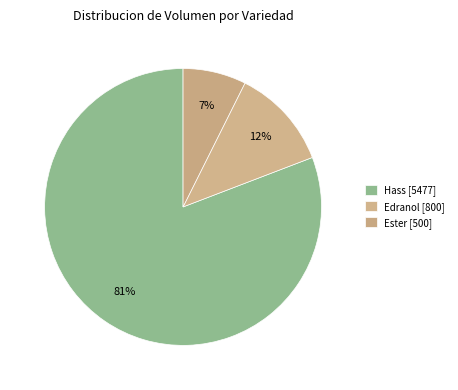

Count the number of slices in the pie.

3